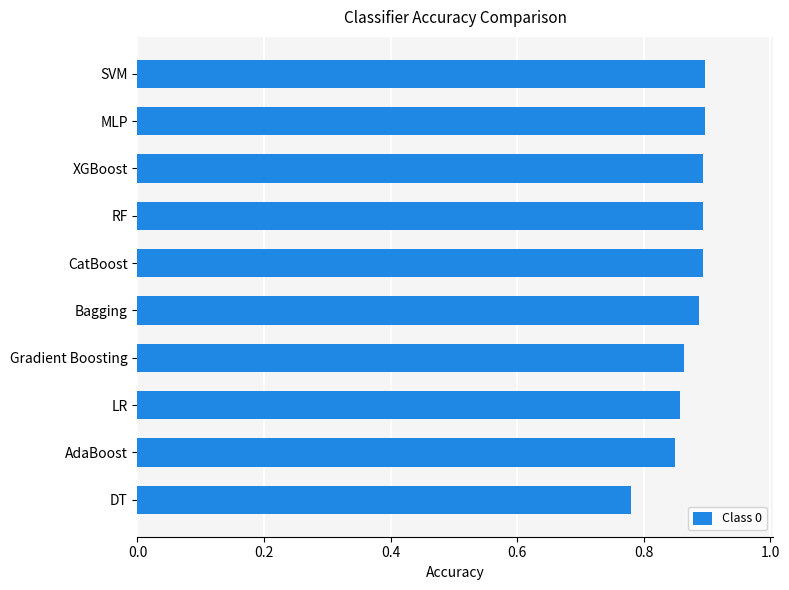

What is the label of the 9th bar from the bottom?

MLP